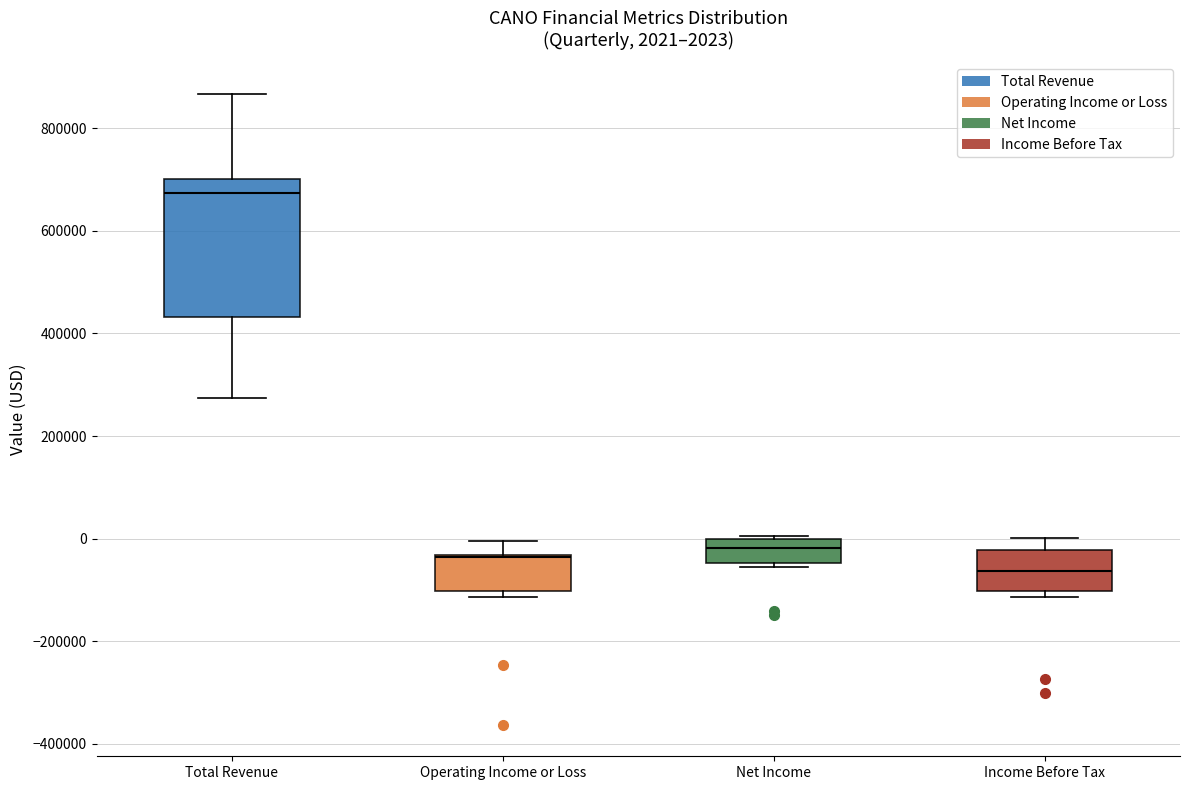

Comparing the boxes themselves (not the whiskers), which one is the tallest?

Total Revenue